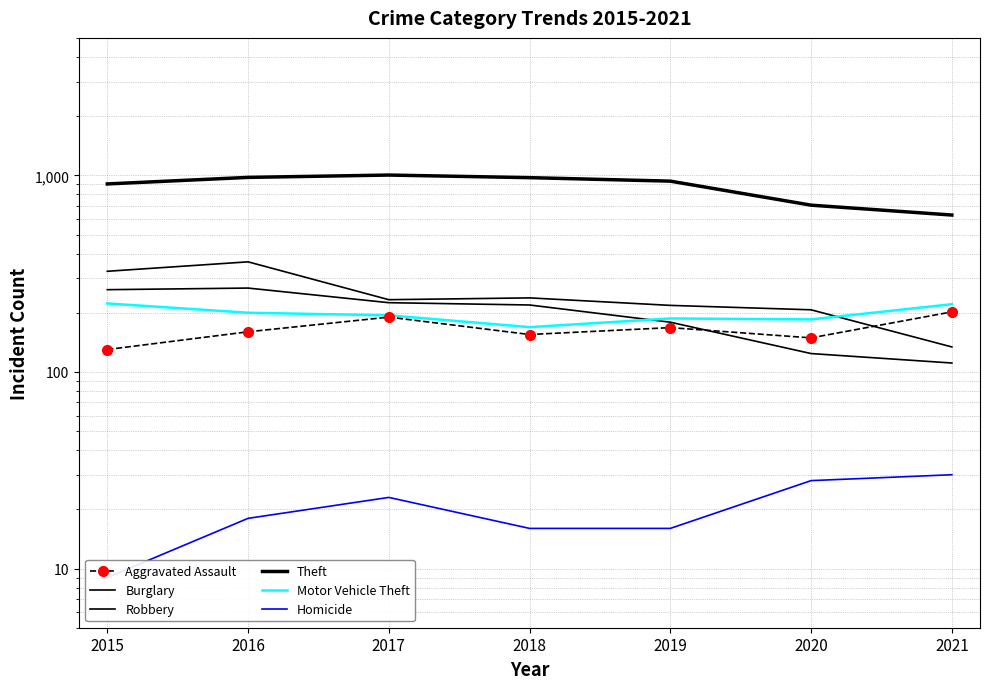

How many lines are shown in the chart?

6